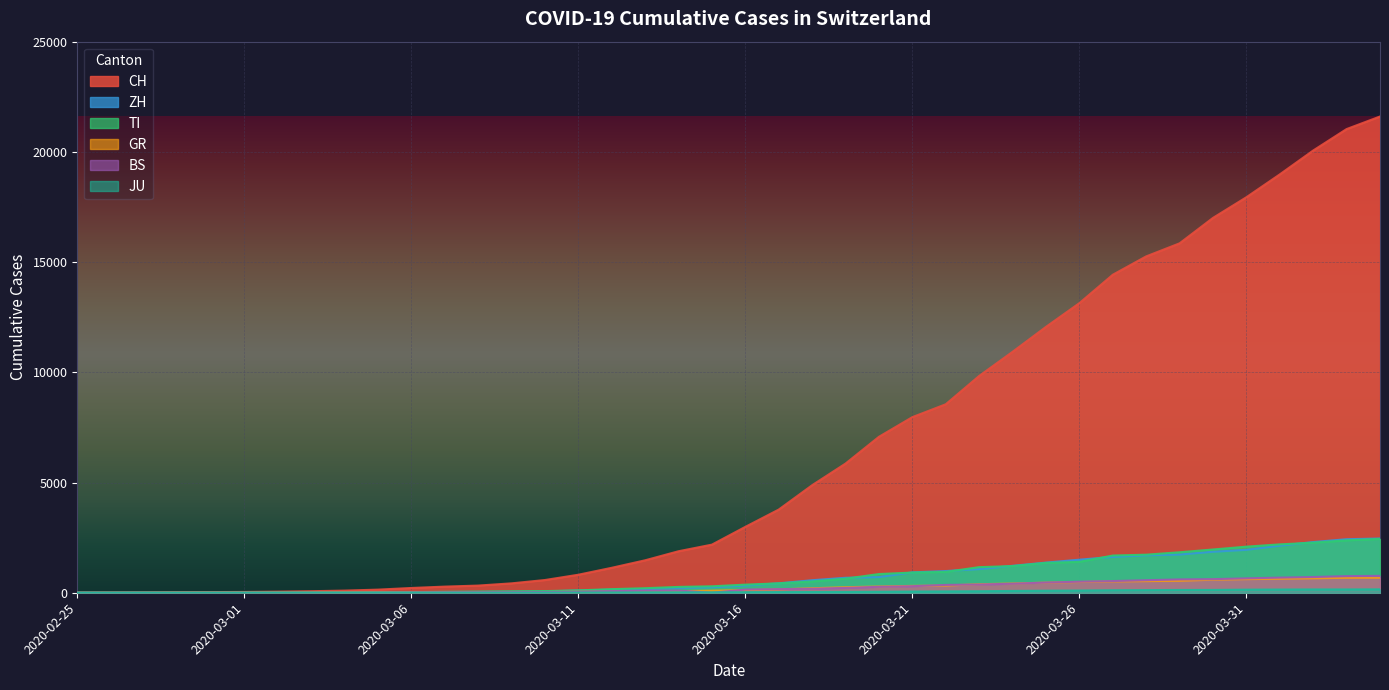

Reading left to right, transcribe all the data shown in this chart.

CH: 0	4	8	20	30	36	50	70	97	141	216	278	325	426	577	817	1132	1472	1883	2183	2989	3774	4879	5861	7075	7967	8551	9835	10930	12061	13138	14426	15259	15851	17005	17942	18979	20062	21035	21605
ZH: 0	0	2	2	6	7	10	13	15	23	29	34	40	49	62	101	140	163	218	250	326	429	568	679	711	925	984	1073	1221	1368	1500	1627	1701	1733	1859	1947	2136	2300	2428	2461
TI: 0	1	1	1	2	2	4	8	13	25	28	41	49	61	75	108	163	206	265	293	368	426	511	638	849	916	945	1162	1209	1354	1401	1688	1727	1837	1962	2091	2195	2271	2377	2442
GR: 0	2	2	6	6	6	9	10	13	15	16	18	19	28	32	44	53	65	73	93	118	152	204	252	283	311	327	386	419	458	487	513	527	542	591	617	635	655	678	680
BS: 0	0	1	1	1	1	1	3	3	8	15	21	24	28	33	49	73	92	100	0	143	164	181	220	270	297	356	374	410	462	501	530	569	605	617	653	687	714	754	767
JU: 0	0	1	1	1	1	1	2	2	4	4	5	5	7	7	7	12	17	18	19	25	29	32	36	44	54	61	69	82	92	100	114	119	127	128	140	145	149	149	154